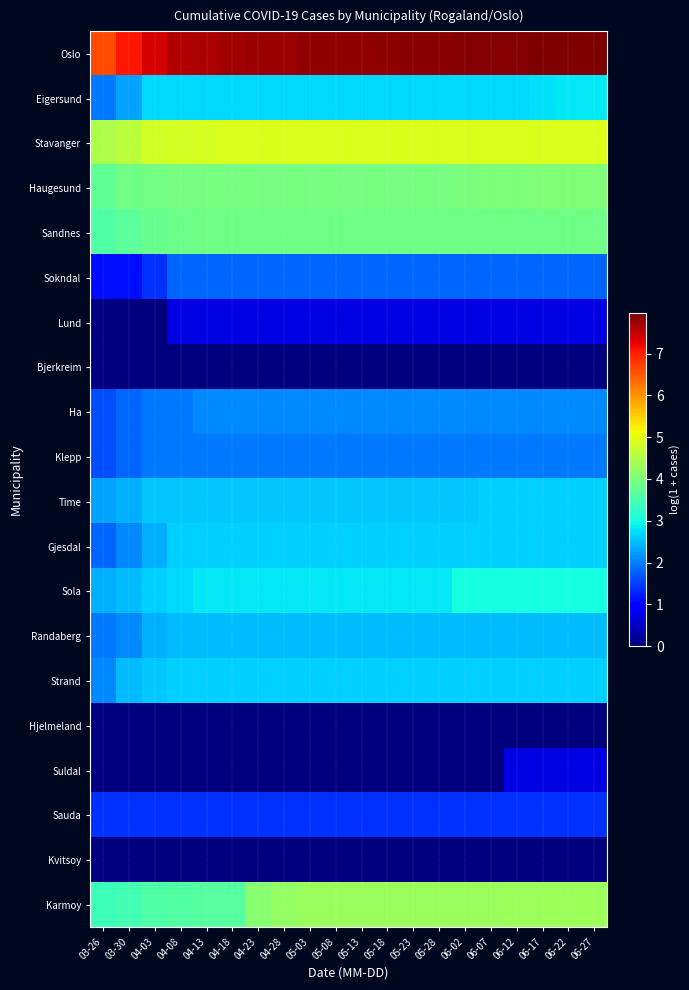

Reading right to left, what are all the values shown in this chart?

Oslo: 06-27=8.0	06-22=8.0	06-17=8.0	06-12=7.9	06-07=7.9	06-02=7.9	05-28=7.9	05-23=7.9	05-18=7.9	05-13=7.9	05-08=7.8	05-03=7.8	04-28=7.8	04-23=7.8	04-18=7.7	04-13=7.7	04-08=7.6	04-03=7.4	03-30=7.1	03-26=6.6
Eigersund: 06-27=2.8	06-22=2.8	06-17=2.8	06-12=2.7	06-07=2.7	06-02=2.7	05-28=2.7	05-23=2.7	05-18=2.7	05-13=2.7	05-08=2.7	05-03=2.7	04-28=2.7	04-23=2.7	04-18=2.7	04-13=2.7	04-08=2.7	04-03=2.7	03-30=2.3	03-26=1.9
Stavanger: 06-27=4.9	06-22=4.9	06-17=4.9	06-12=4.9	06-07=4.9	06-02=4.9	05-28=4.9	05-23=4.9	05-18=4.9	05-13=4.9	05-08=4.9	05-03=4.9	04-28=4.9	04-23=4.9	04-18=4.9	04-13=4.9	04-08=4.8	04-03=4.8	03-30=4.6	03-26=4.5
Haugesund: 06-27=4.0	06-22=4.0	06-17=4.0	06-12=4.0	06-07=4.0	06-02=4.0	05-28=4.0	05-23=4.0	05-18=4.0	05-13=4.0	05-08=4.0	05-03=4.0	04-28=4.0	04-23=4.0	04-18=4.0	04-13=4.0	04-08=3.9	04-03=3.9	03-30=3.9	03-26=3.7
Sandnes: 06-27=3.9	06-22=3.9	06-17=3.9	06-12=3.9	06-07=3.9	06-02=3.9	05-28=3.9	05-23=3.9	05-18=3.9	05-13=3.9	05-08=3.9	05-03=3.9	04-28=3.9	04-23=3.9	04-18=3.9	04-13=3.9	04-08=3.9	04-03=3.8	03-30=3.7	03-26=3.6
Sokndal: 06-27=1.8	06-22=1.8	06-17=1.8	06-12=1.8	06-07=1.8	06-02=1.8	05-28=1.8	05-23=1.8	05-18=1.8	05-13=1.8	05-08=1.8	05-03=1.8	04-28=1.8	04-23=1.8	04-18=1.8	04-13=1.8	04-08=1.8	04-03=1.4	03-30=1.1	03-26=1.1
Lund: 06-27=0.7	06-22=0.7	06-17=0.7	06-12=0.7	06-07=0.7	06-02=0.7	05-28=0.7	05-23=0.7	05-18=0.7	05-13=0.7	05-08=0.7	05-03=0.7	04-28=0.7	04-23=0.7	04-18=0.7	04-13=0.7	04-08=0.7	04-03=0.0	03-30=0.0	03-26=0.0
Bjerkreim: 06-27=0.0	06-22=0.0	06-17=0.0	06-12=0.0	06-07=0.0	06-02=0.0	05-28=0.0	05-23=0.0	05-18=0.0	05-13=0.0	05-08=0.0	05-03=0.0	04-28=0.0	04-23=0.0	04-18=0.0	04-13=0.0	04-08=0.0	04-03=0.0	03-30=0.0	03-26=0.0
Ha: 06-27=2.1	06-22=2.1	06-17=2.1	06-12=2.1	06-07=2.1	06-02=2.1	05-28=2.1	05-23=2.1	05-18=2.1	05-13=2.1	05-08=2.1	05-03=2.1	04-28=2.1	04-23=2.1	04-18=2.1	04-13=2.1	04-08=1.9	04-03=1.9	03-30=1.8	03-26=1.6
Klepp: 06-27=1.9	06-22=1.9	06-17=1.9	06-12=1.9	06-07=1.9	06-02=1.9	05-28=1.9	05-23=1.9	05-18=1.9	05-13=1.9	05-08=1.9	05-03=1.9	04-28=1.9	04-23=1.9	04-18=1.9	04-13=1.9	04-08=1.9	04-03=1.9	03-30=1.8	03-26=1.6
Time: 06-27=2.6	06-22=2.6	06-17=2.6	06-12=2.6	06-07=2.6	06-02=2.6	05-28=2.6	05-23=2.6	05-18=2.6	05-13=2.6	05-08=2.6	05-03=2.6	04-28=2.6	04-23=2.6	04-18=2.6	04-13=2.6	04-08=2.6	04-03=2.6	03-30=2.4	03-26=2.3
Gjesdal: 06-27=2.6	06-22=2.6	06-17=2.6	06-12=2.6	06-07=2.6	06-02=2.6	05-28=2.6	05-23=2.6	05-18=2.6	05-13=2.6	05-08=2.6	05-03=2.6	04-28=2.6	04-23=2.6	04-18=2.6	04-13=2.6	04-08=2.6	04-03=2.4	03-30=2.1	03-26=1.8
Sola: 06-27=3.0	06-22=3.0	06-17=3.0	06-12=3.0	06-07=3.0	06-02=3.0	05-28=2.8	05-23=2.8	05-18=2.8	05-13=2.8	05-08=2.8	05-03=2.8	04-28=2.8	04-23=2.8	04-18=2.8	04-13=2.8	04-08=2.7	04-03=2.6	03-30=2.5	03-26=2.4
Randaberg: 06-27=2.5	06-22=2.5	06-17=2.5	06-12=2.5	06-07=2.5	06-02=2.5	05-28=2.5	05-23=2.5	05-18=2.5	05-13=2.5	05-08=2.5	05-03=2.5	04-28=2.5	04-23=2.5	04-18=2.5	04-13=2.5	04-08=2.5	04-03=2.4	03-30=2.1	03-26=1.9
Strand: 06-27=2.6	06-22=2.6	06-17=2.6	06-12=2.6	06-07=2.6	06-02=2.6	05-28=2.6	05-23=2.6	05-18=2.6	05-13=2.6	05-08=2.6	05-03=2.6	04-28=2.6	04-23=2.6	04-18=2.6	04-13=2.6	04-08=2.6	04-03=2.6	03-30=2.5	03-26=2.1
Hjelmeland: 06-27=0.0	06-22=0.0	06-17=0.0	06-12=0.0	06-07=0.0	06-02=0.0	05-28=0.0	05-23=0.0	05-18=0.0	05-13=0.0	05-08=0.0	05-03=0.0	04-28=0.0	04-23=0.0	04-18=0.0	04-13=0.0	04-08=0.0	04-03=0.0	03-30=0.0	03-26=0.0
Suldal: 06-27=0.7	06-22=0.7	06-17=0.7	06-12=0.7	06-07=0.0	06-02=0.0	05-28=0.0	05-23=0.0	05-18=0.0	05-13=0.0	05-08=0.0	05-03=0.0	04-28=0.0	04-23=0.0	04-18=0.0	04-13=0.0	04-08=0.0	04-03=0.0	03-30=0.0	03-26=0.0
Sauda: 06-27=1.4	06-22=1.4	06-17=1.4	06-12=1.4	06-07=1.4	06-02=1.4	05-28=1.4	05-23=1.4	05-18=1.4	05-13=1.4	05-08=1.4	05-03=1.4	04-28=1.4	04-23=1.4	04-18=1.4	04-13=1.4	04-08=1.4	04-03=1.4	03-30=1.4	03-26=1.4
Kvitsoy: 06-27=0.0	06-22=0.0	06-17=0.0	06-12=0.0	06-07=0.0	06-02=0.0	05-28=0.0	05-23=0.0	05-18=0.0	05-13=0.0	05-08=0.0	05-03=0.0	04-28=0.0	04-23=0.0	04-18=0.0	04-13=0.0	04-08=0.0	04-03=0.0	03-30=0.0	03-26=0.0
Karmoy: 06-27=4.3	06-22=4.3	06-17=4.3	06-12=4.3	06-07=4.3	06-02=4.3	05-28=4.3	05-23=4.3	05-18=4.3	05-13=4.3	05-08=4.3	05-03=4.3	04-28=4.2	04-23=4.1	04-18=3.6	04-13=3.6	04-08=3.6	04-03=3.6	03-30=3.4	03-26=3.4